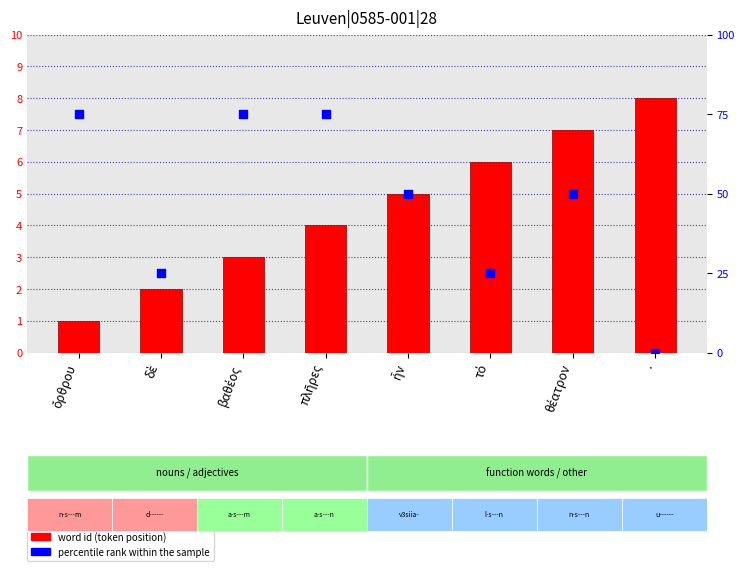

Which series contains the lowest Y value?

percentile rank within the sample